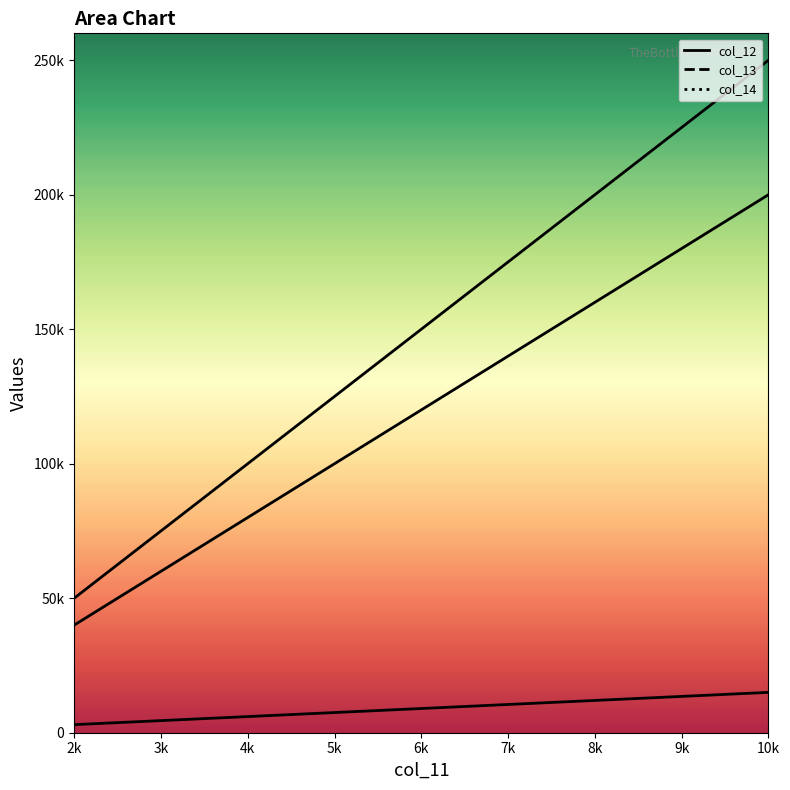

True or false: col_14 has a value of 85190 at 2k.

False